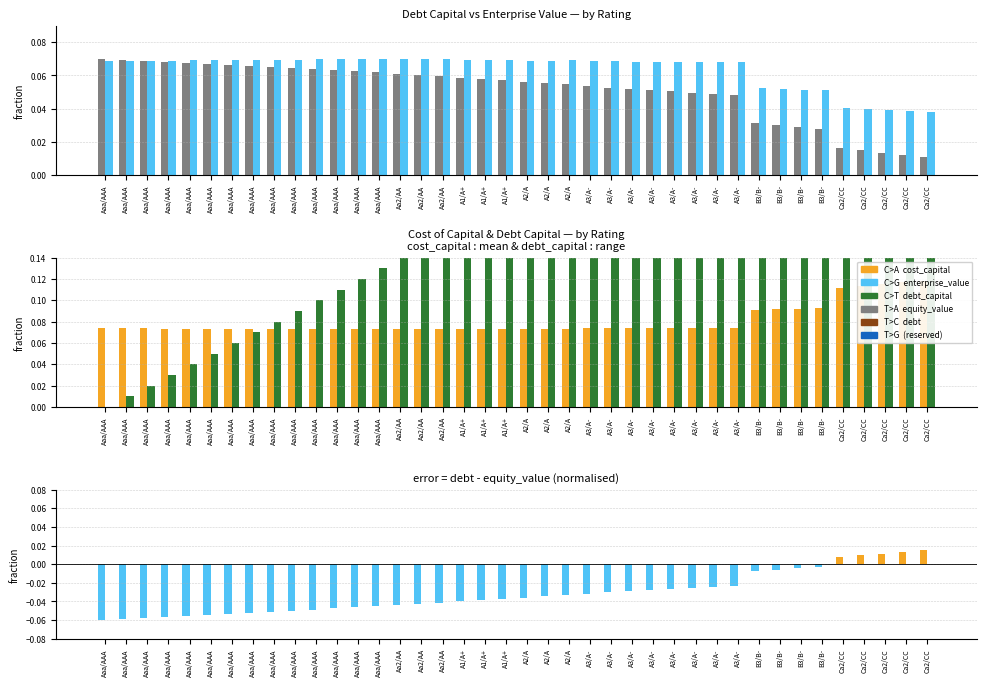

How many groups of bars are there?

40